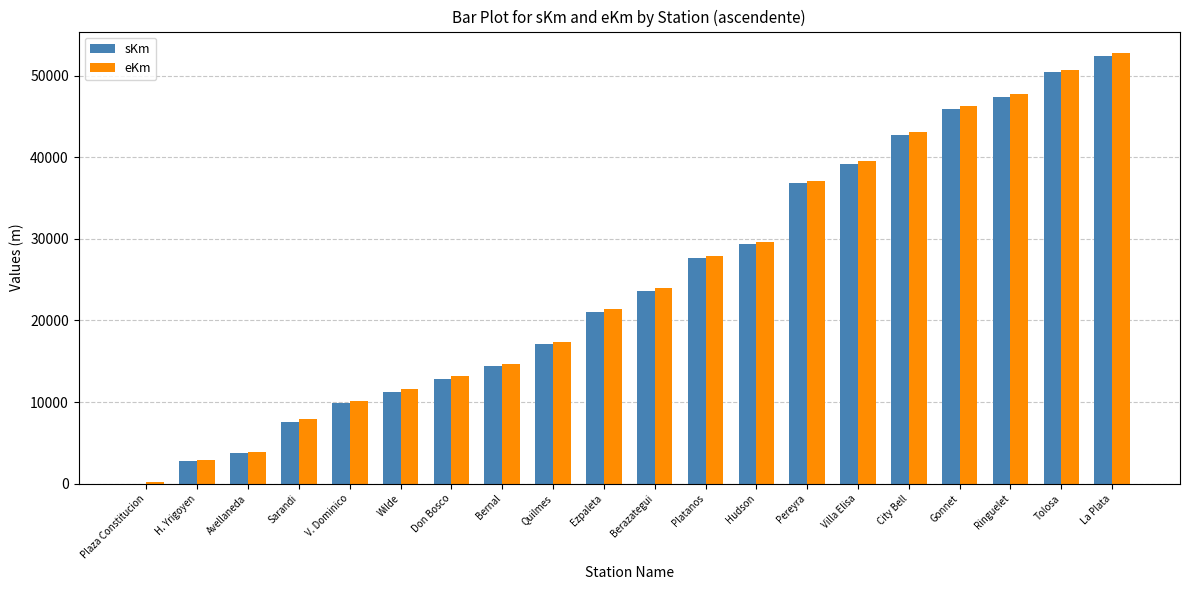

What are all the series names shown in the legend?

sKm, eKm